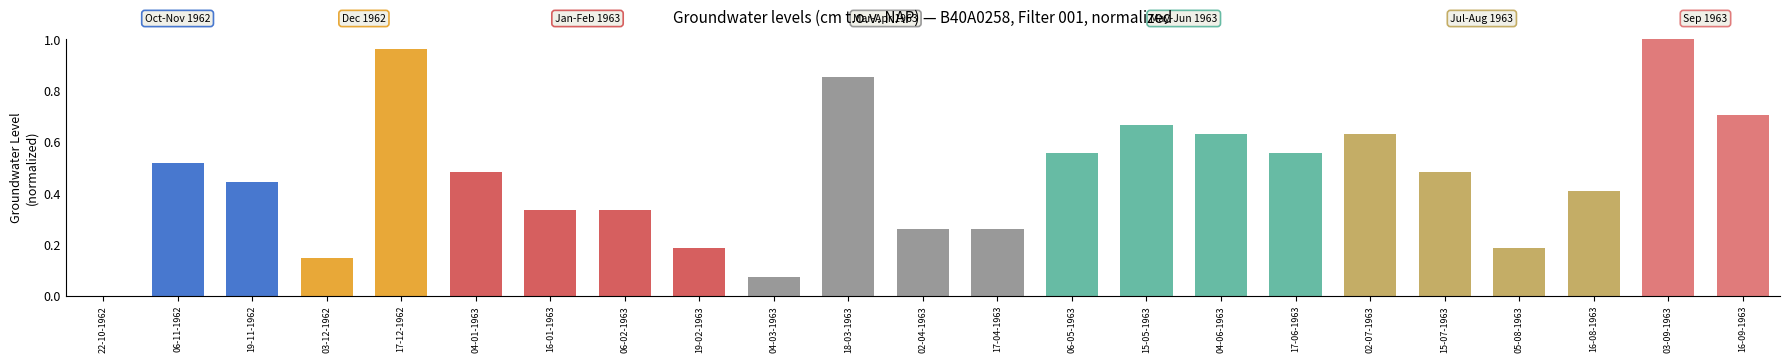

What is the sum of all values?

10.7